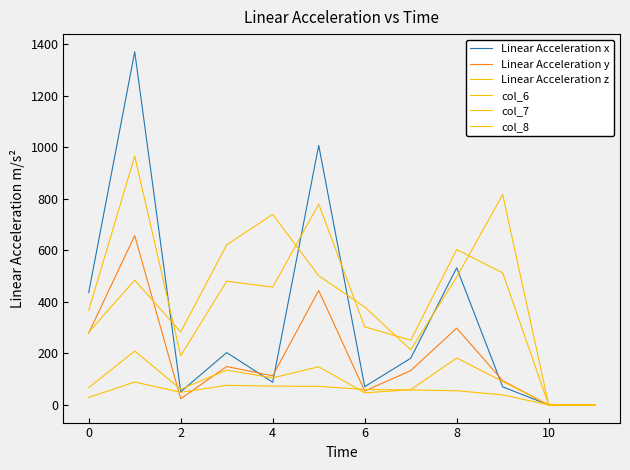

Does the chart have visible grid lines?

No